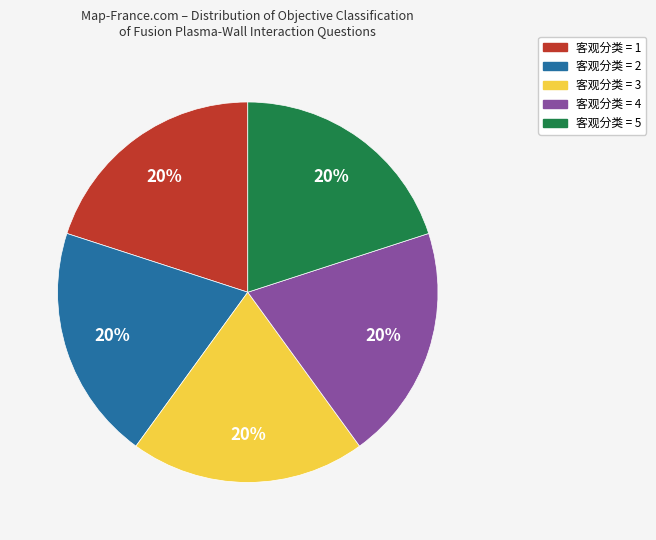

To the nearest percent, what is the average slice percentage?

20%